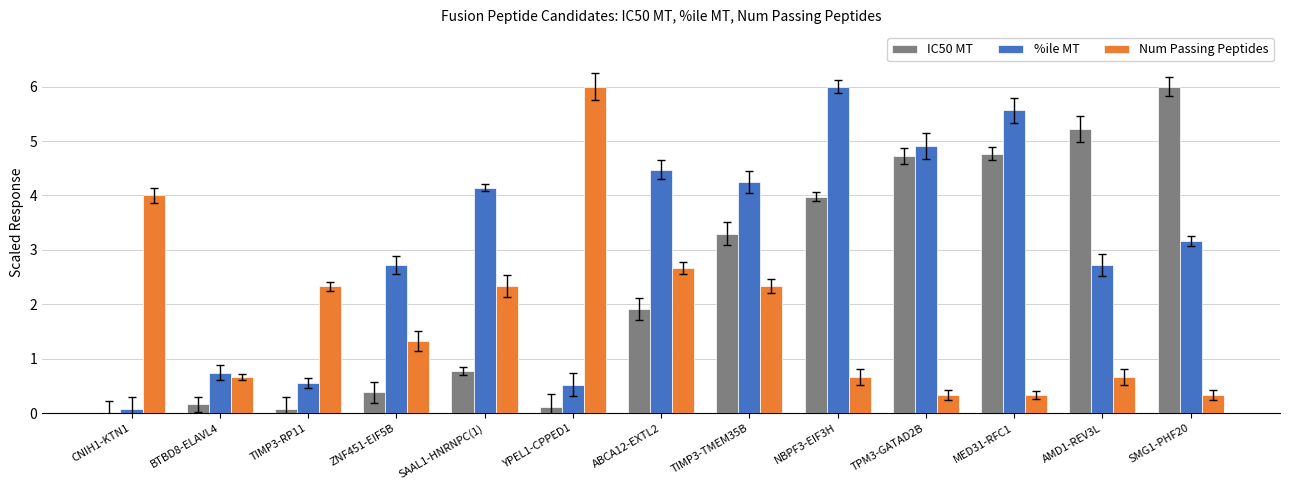

What is the total value across all series at SAAL1-HNRNPC(1)?

7.3